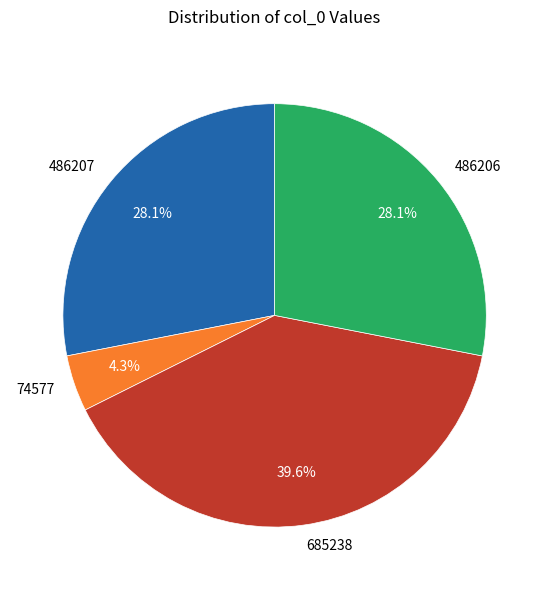

Is there any slice that represents more than half of the pie?

No